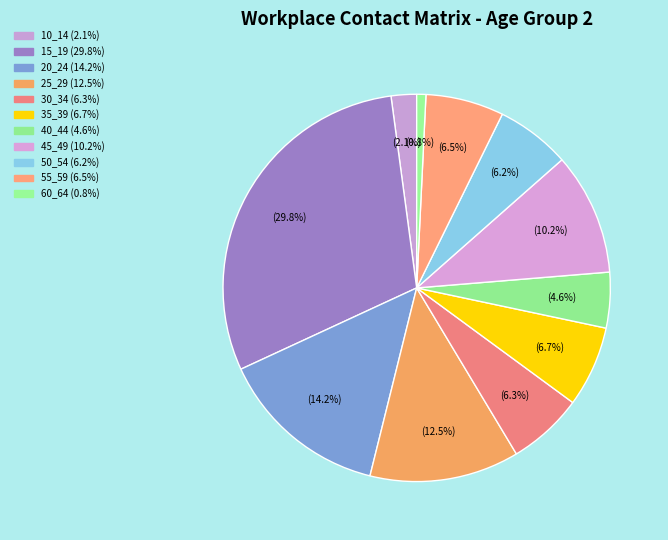

Is there a majority slice in this chart?

No